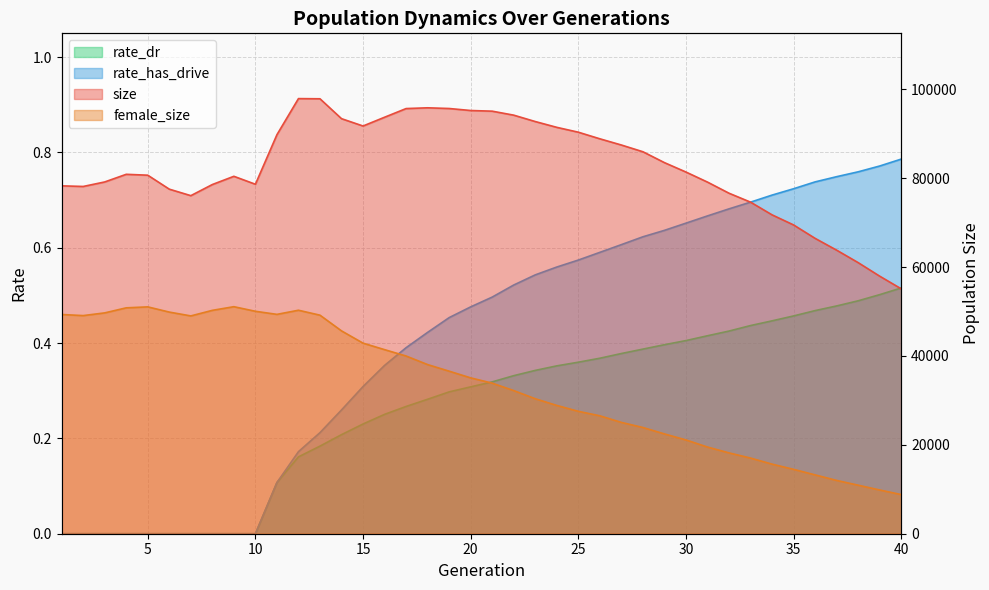

Which label corresponds to the largest value in the chart?

12